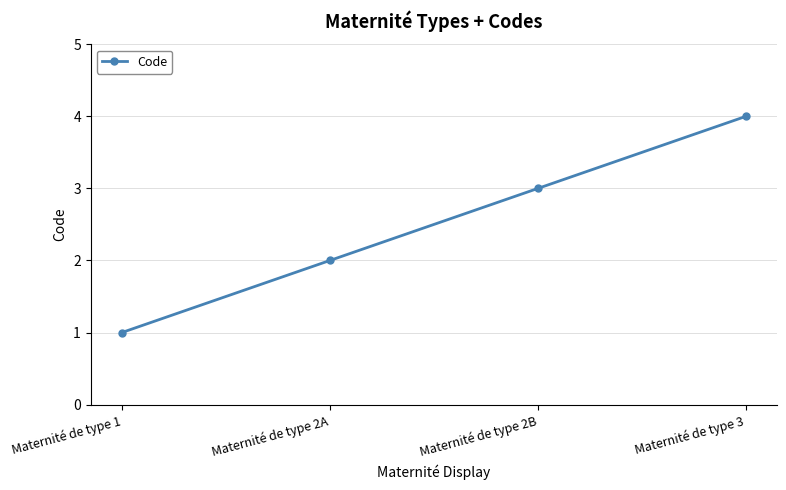

The chart shows a value of 2 at Maternité de type 1. True or false?

False